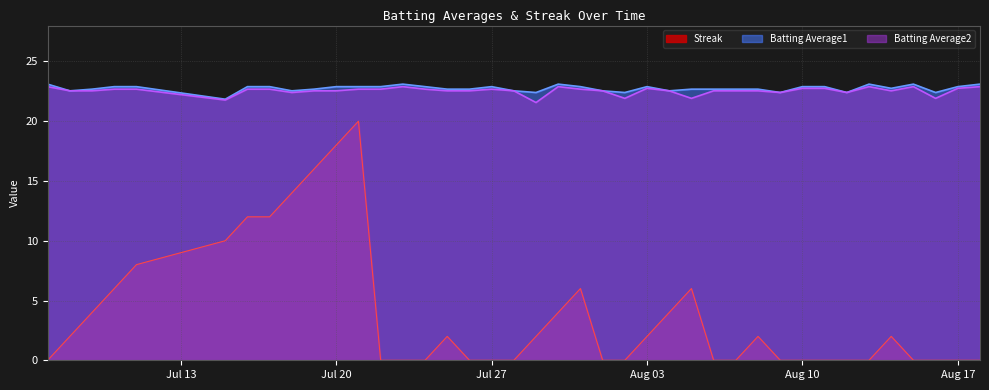

At 2010-07-15, list the series in order from largest to smallest.

Batting Average1, Batting Average2, Streak